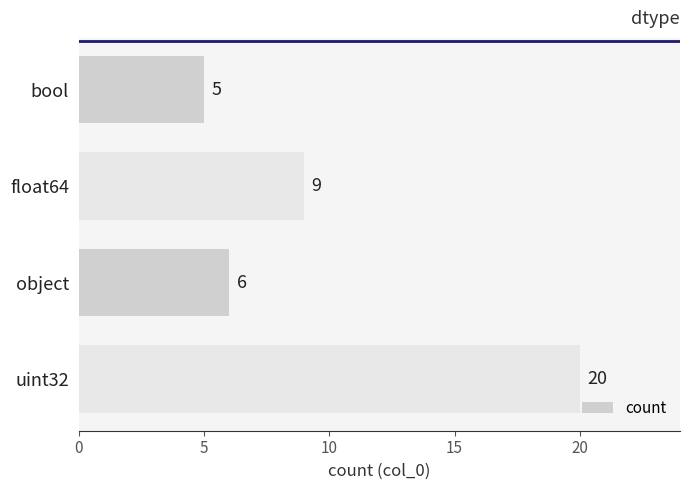

Is it true that the value at uint32 is 29?

False